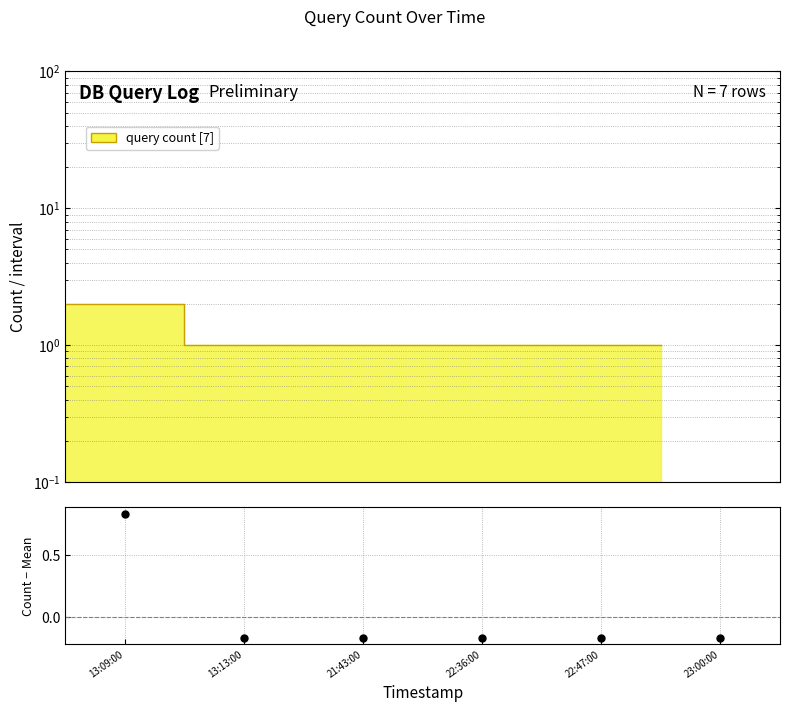

How many lines are shown in the chart?

1